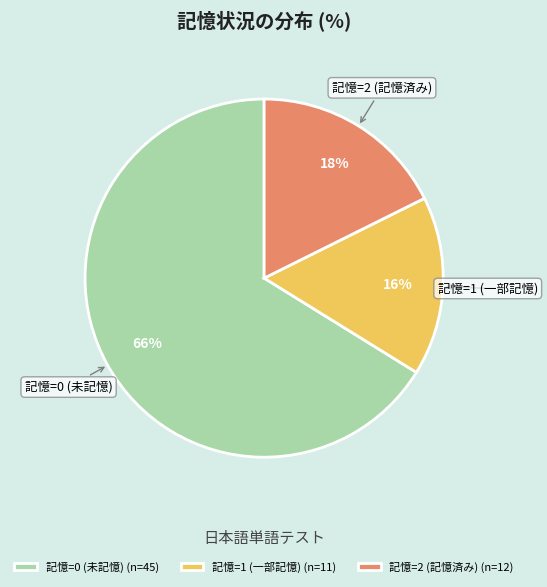

To the nearest percent, what portion does 記憶=0 (未記憶) represent?

66%